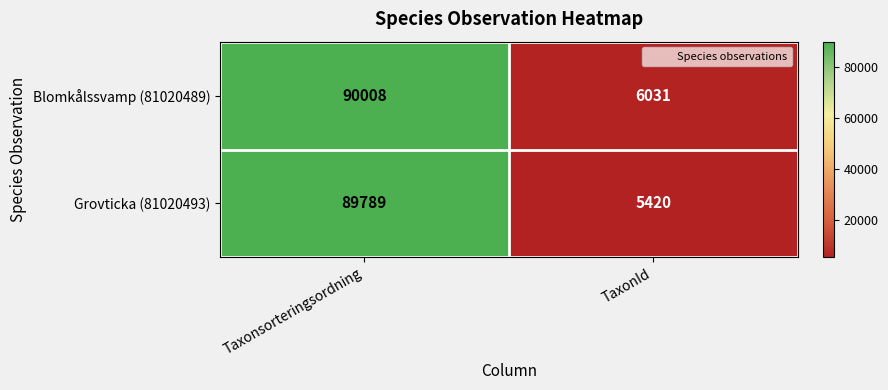

What is the greatest value displayed?

90008